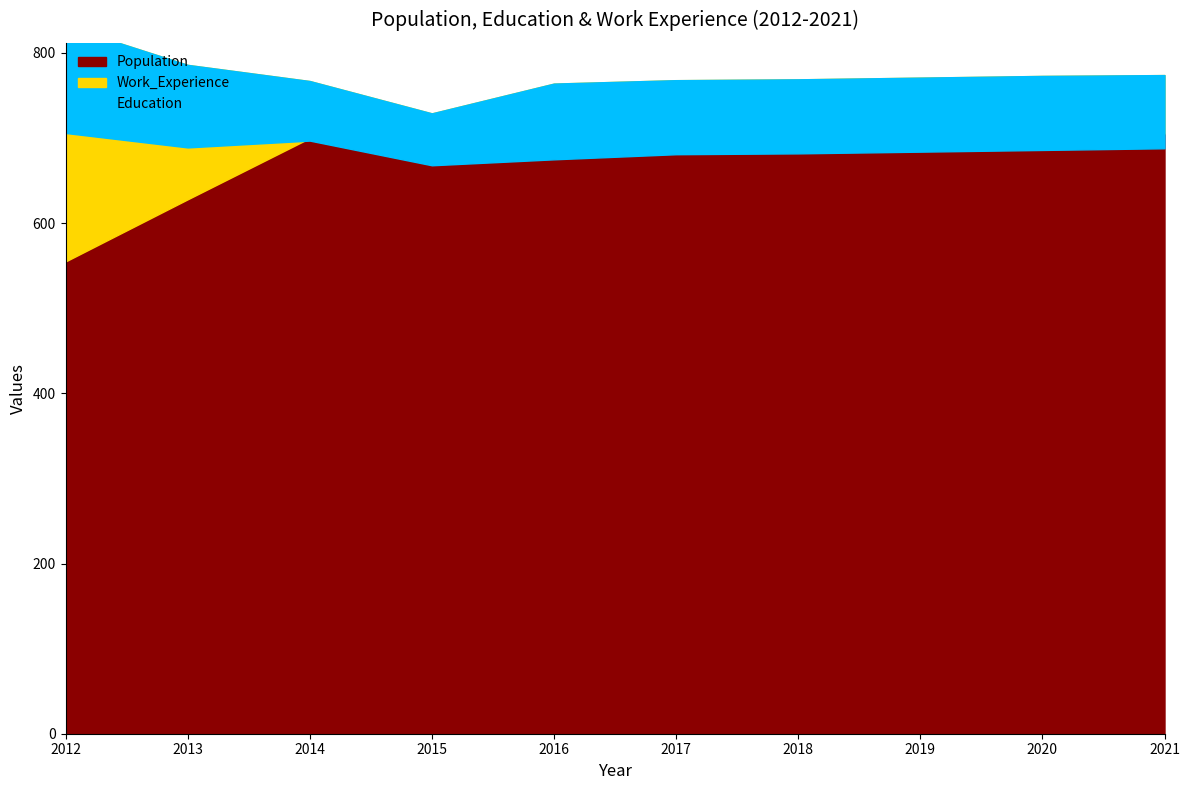

In Population, how many points are lower than both neighbors (excluding endpoints)?

1